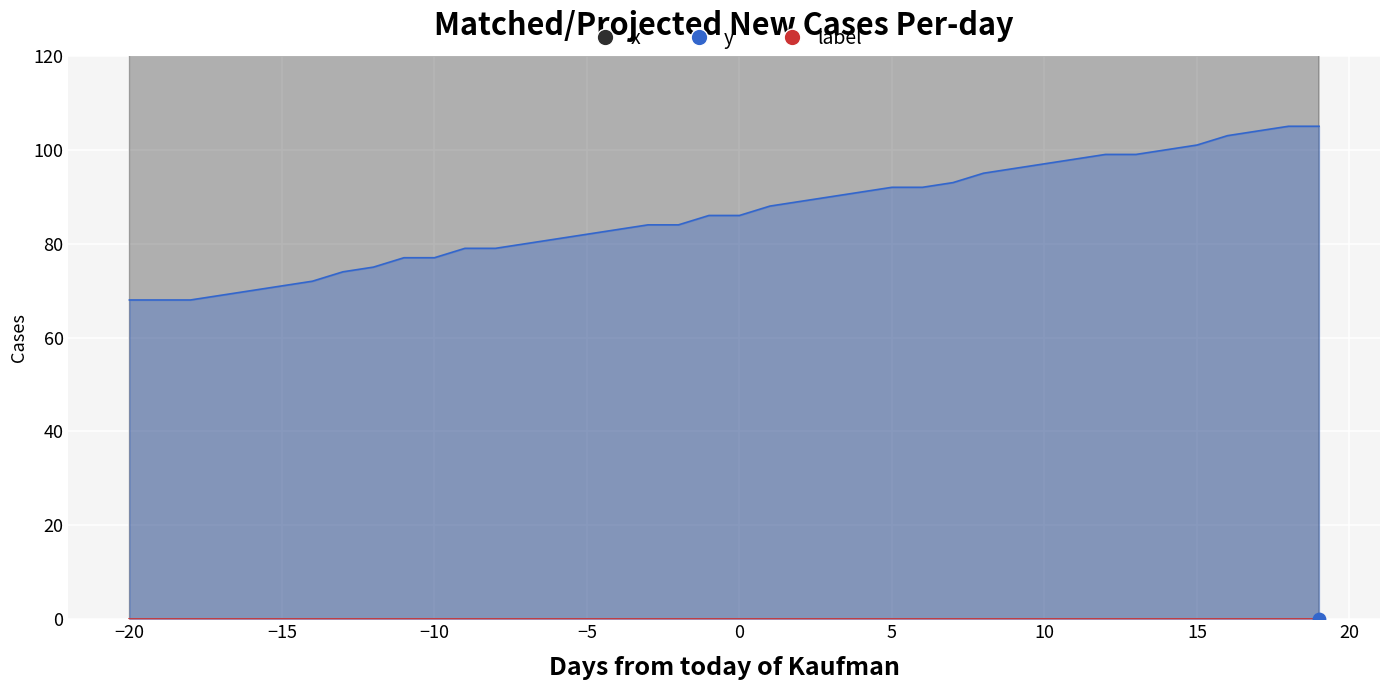

At how many categories does at least one series exceed 211?

40